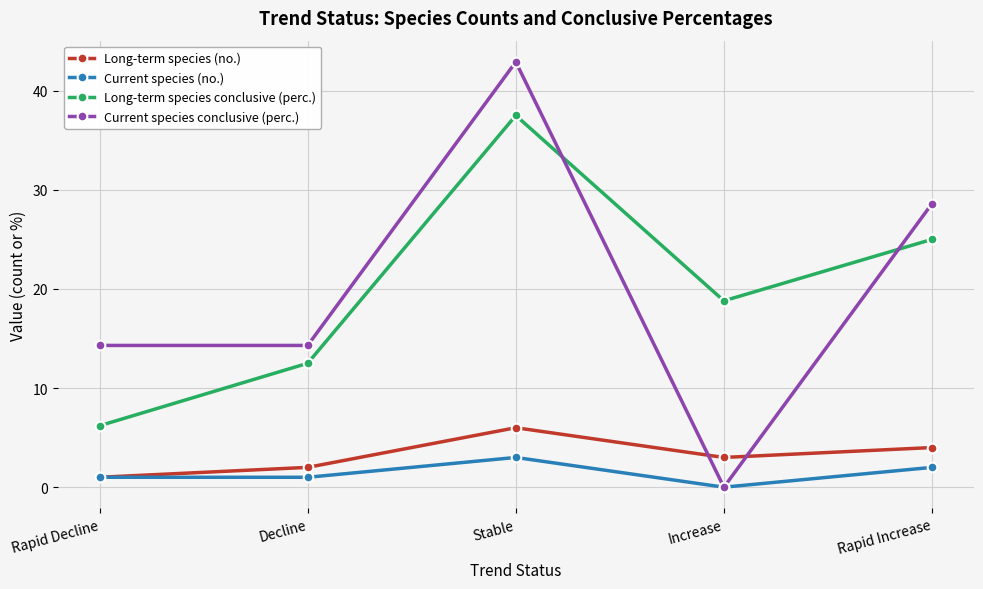

What are all the series names shown in the legend?

Long-term species (no.), Current species (no.), Long-term species conclusive (perc.), Current species conclusive (perc.)